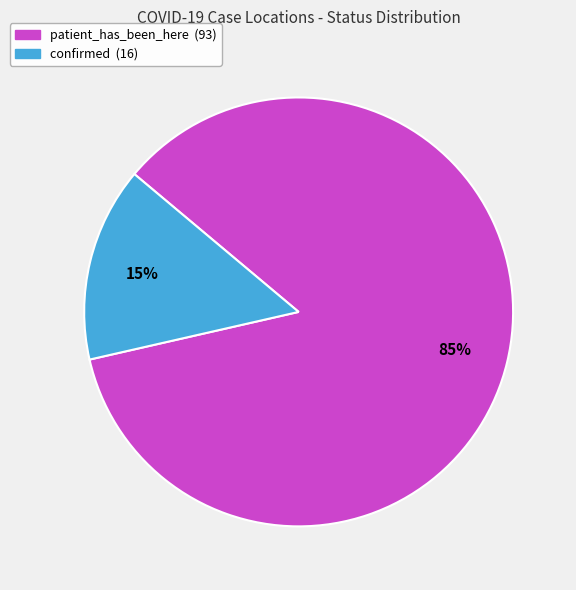

Between patient_has_been_here and confirmed, which is larger?

patient_has_been_here